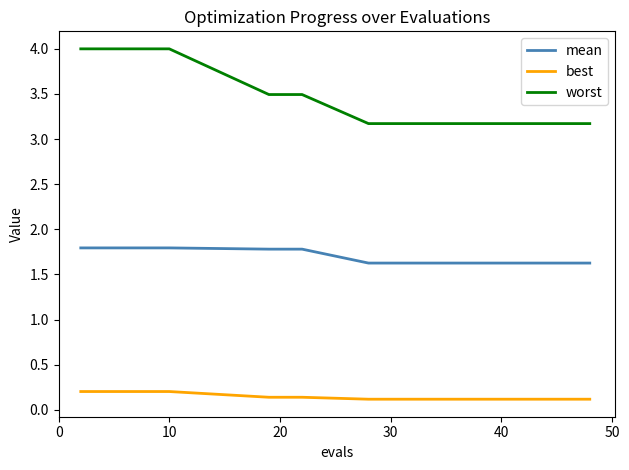

Which series has the widest spread of values?

worst